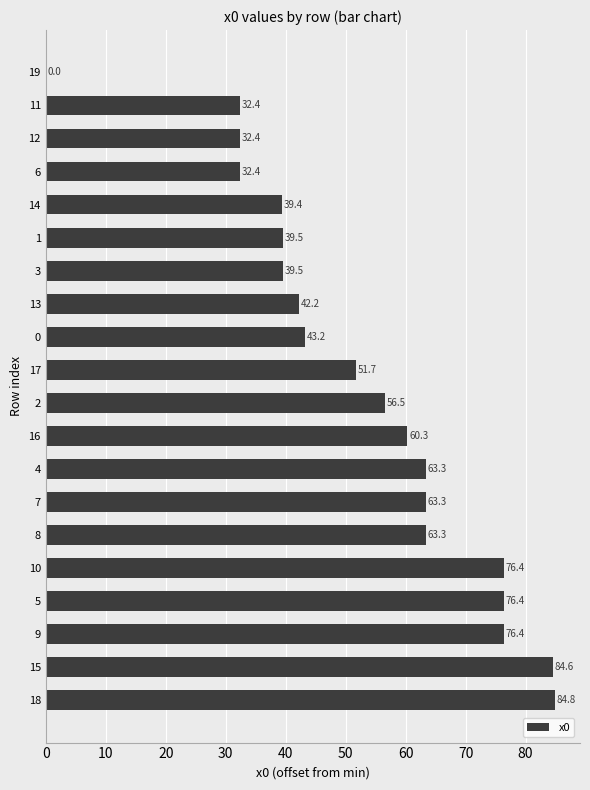

Are the bars grouped side by side (vs. stacked)?

No